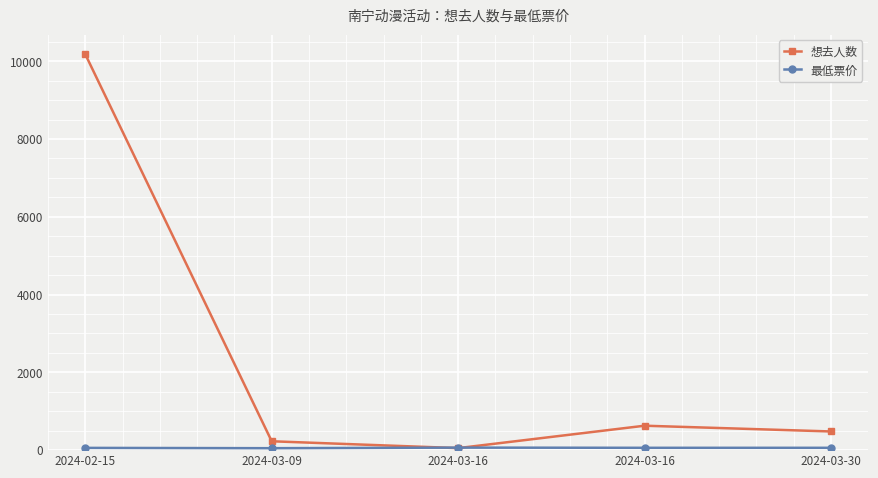

Is this an area chart (filled region under the line)?

No